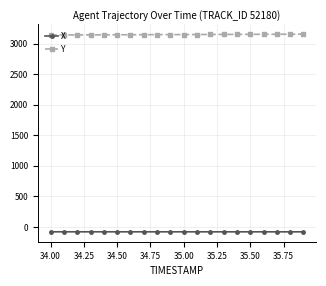

At how many categories does at least one series exceed 603?

20